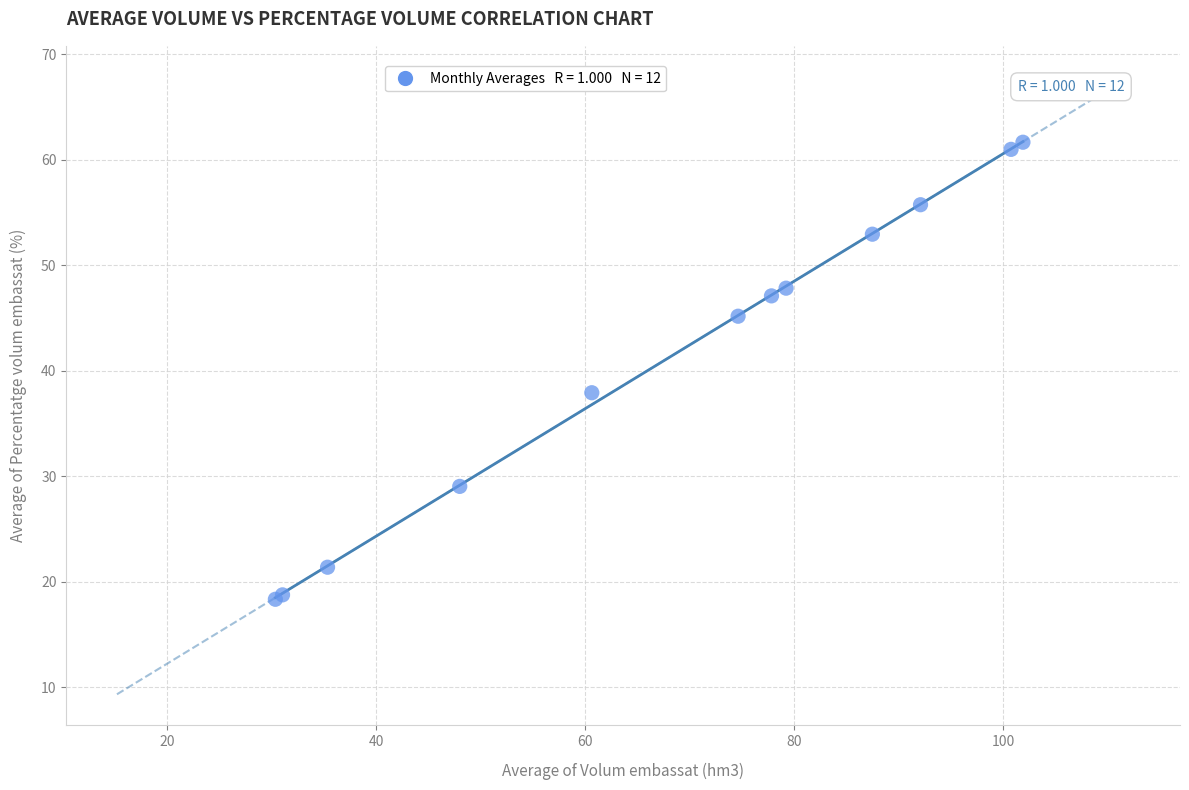

What Y value in the scatter plot is closest to 39?

37.9